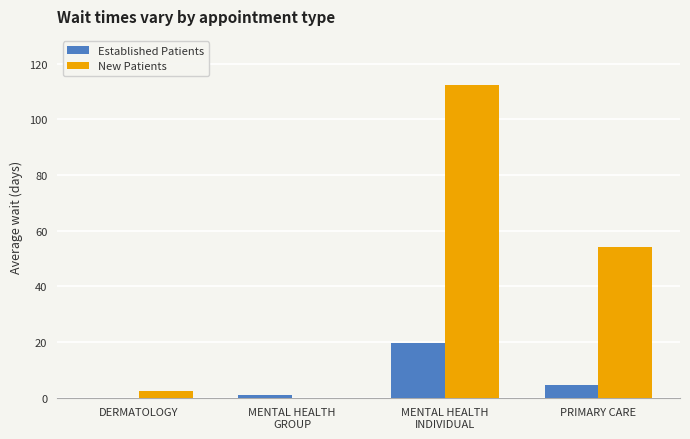

Are the bars grouped side by side (vs. stacked)?

Yes